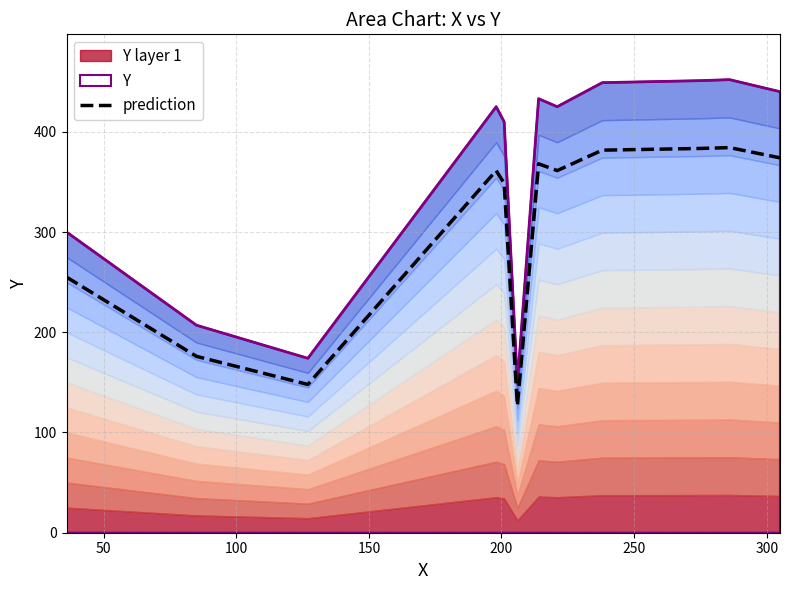

What is the label of the 5th point from the left?

200